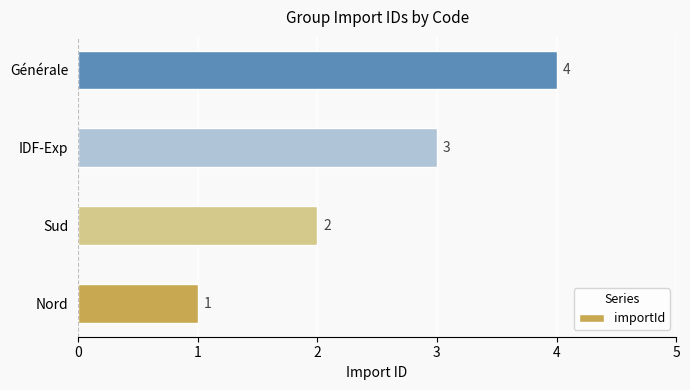

Does the chart contain any negative values?

No